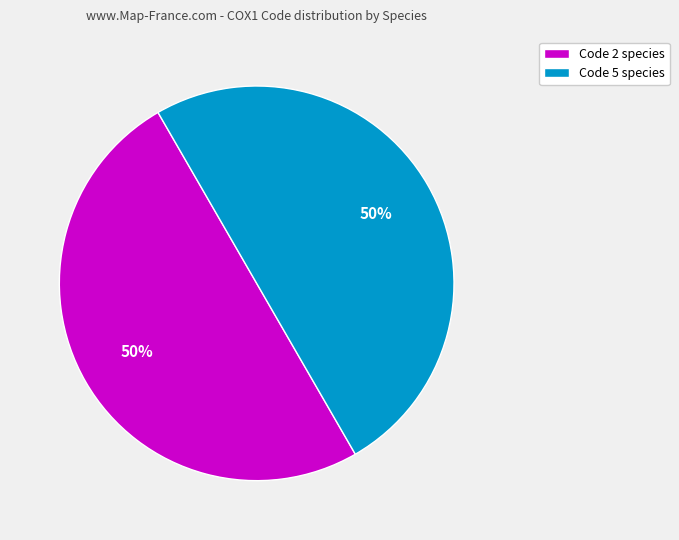

What percentage is the Code 5 species slice, to the nearest percent?

50%